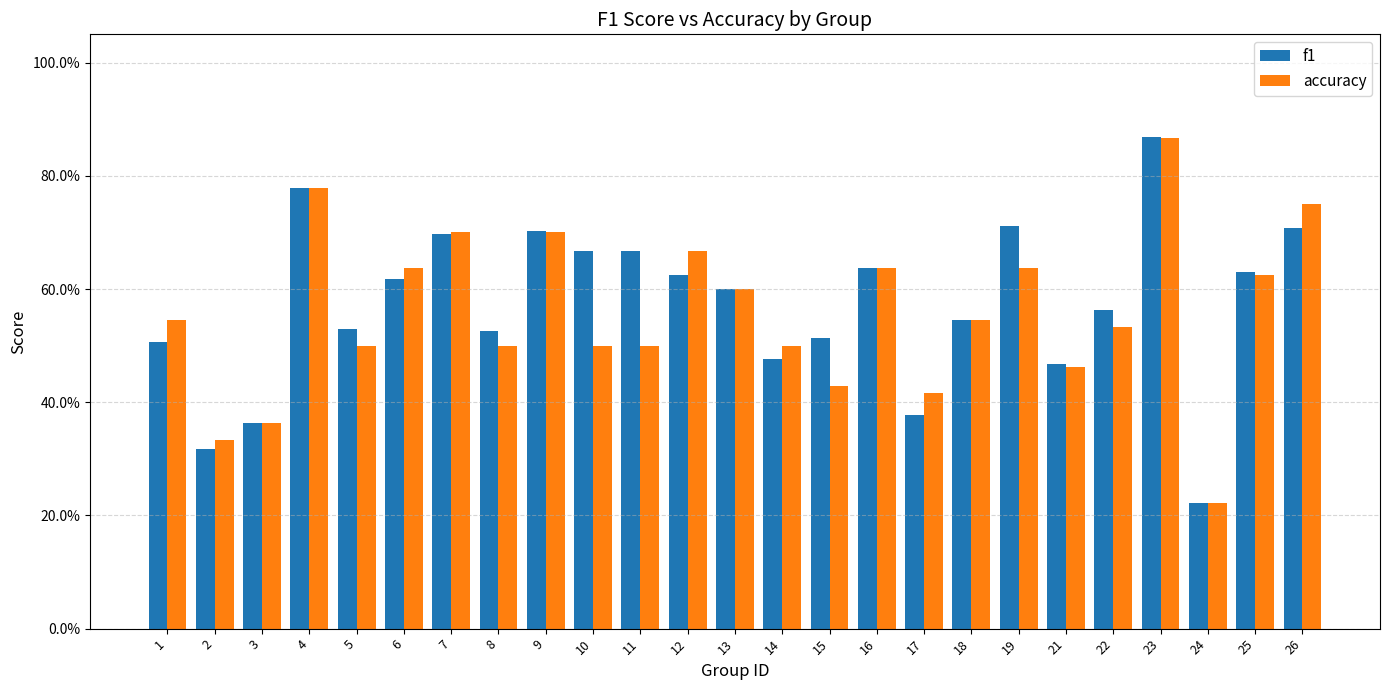

What is the greatest value displayed?

0.9